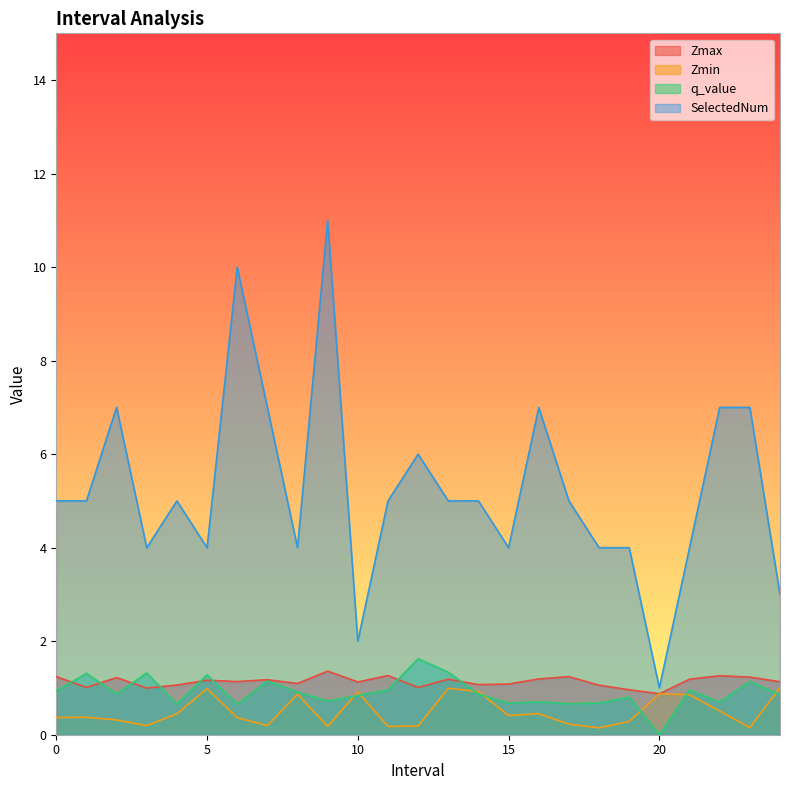

At which category is the sum across all series the highest?

9.0